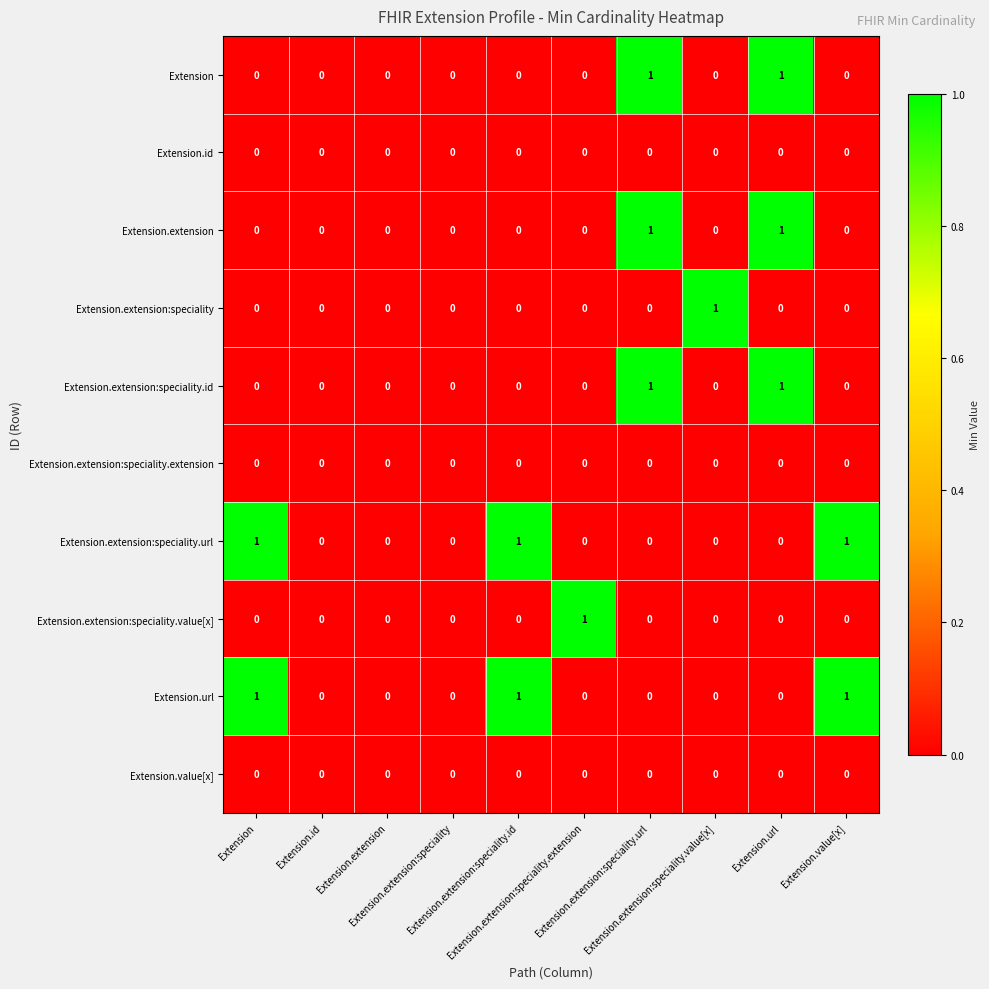

Reading left to right, what are all the values shown in this chart?

Extension: Extension=0	Extension.id=0	Extension.extension=0	Extension.extension:speciality=0	Extension.extension:speciality.id=0	Extension.extension:speciality.extension=0	Extension.extension:speciality.url=1	Extension.extension:speciality.value[x]=0	Extension.url=1	Extension.value[x]=0
Extension.id: Extension=0	Extension.id=0	Extension.extension=0	Extension.extension:speciality=0	Extension.extension:speciality.id=0	Extension.extension:speciality.extension=0	Extension.extension:speciality.url=0	Extension.extension:speciality.value[x]=0	Extension.url=0	Extension.value[x]=0
Extension.extension: Extension=0	Extension.id=0	Extension.extension=0	Extension.extension:speciality=0	Extension.extension:speciality.id=0	Extension.extension:speciality.extension=0	Extension.extension:speciality.url=1	Extension.extension:speciality.value[x]=0	Extension.url=1	Extension.value[x]=0
Extension.extension:speciality: Extension=0	Extension.id=0	Extension.extension=0	Extension.extension:speciality=0	Extension.extension:speciality.id=0	Extension.extension:speciality.extension=0	Extension.extension:speciality.url=0	Extension.extension:speciality.value[x]=1	Extension.url=0	Extension.value[x]=0
Extension.extension:speciality.id: Extension=0	Extension.id=0	Extension.extension=0	Extension.extension:speciality=0	Extension.extension:speciality.id=0	Extension.extension:speciality.extension=0	Extension.extension:speciality.url=1	Extension.extension:speciality.value[x]=0	Extension.url=1	Extension.value[x]=0
Extension.extension:speciality.extension: Extension=0	Extension.id=0	Extension.extension=0	Extension.extension:speciality=0	Extension.extension:speciality.id=0	Extension.extension:speciality.extension=0	Extension.extension:speciality.url=0	Extension.extension:speciality.value[x]=0	Extension.url=0	Extension.value[x]=0
Extension.extension:speciality.url: Extension=1	Extension.id=0	Extension.extension=0	Extension.extension:speciality=0	Extension.extension:speciality.id=1	Extension.extension:speciality.extension=0	Extension.extension:speciality.url=0	Extension.extension:speciality.value[x]=0	Extension.url=0	Extension.value[x]=1
Extension.extension:speciality.value[x]: Extension=0	Extension.id=0	Extension.extension=0	Extension.extension:speciality=0	Extension.extension:speciality.id=0	Extension.extension:speciality.extension=1	Extension.extension:speciality.url=0	Extension.extension:speciality.value[x]=0	Extension.url=0	Extension.value[x]=0
Extension.url: Extension=1	Extension.id=0	Extension.extension=0	Extension.extension:speciality=0	Extension.extension:speciality.id=1	Extension.extension:speciality.extension=0	Extension.extension:speciality.url=0	Extension.extension:speciality.value[x]=0	Extension.url=0	Extension.value[x]=1
Extension.value[x]: Extension=0	Extension.id=0	Extension.extension=0	Extension.extension:speciality=0	Extension.extension:speciality.id=0	Extension.extension:speciality.extension=0	Extension.extension:speciality.url=0	Extension.extension:speciality.value[x]=0	Extension.url=0	Extension.value[x]=0